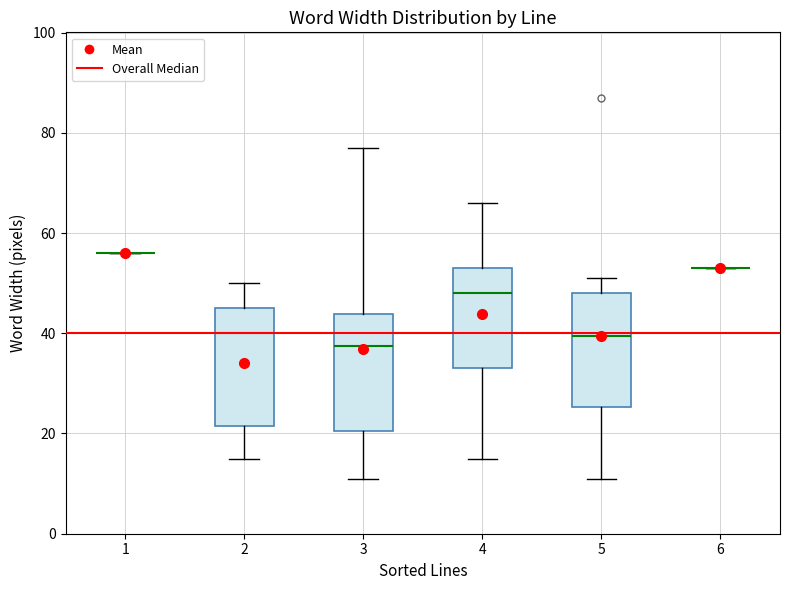

Where does the upper whisker of the box at x = 3 end on the y-axis? The values are not printed on the chart, so give them approximately, as read against the axis.

78